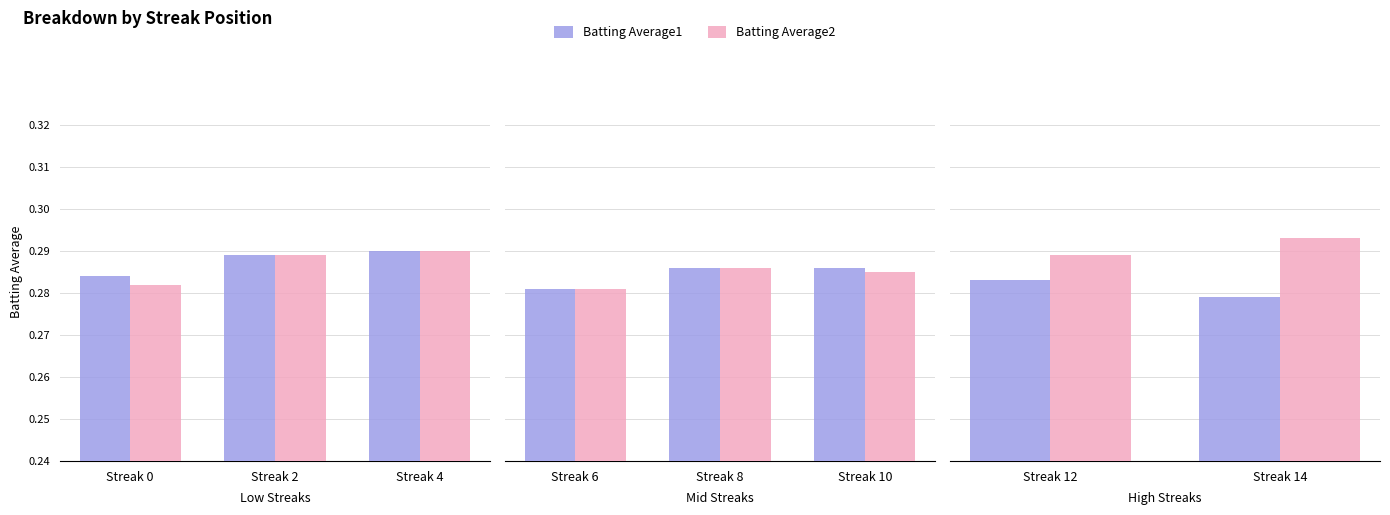

What is the value of the Batting Average1 bar at the 1st from the left?

0.3